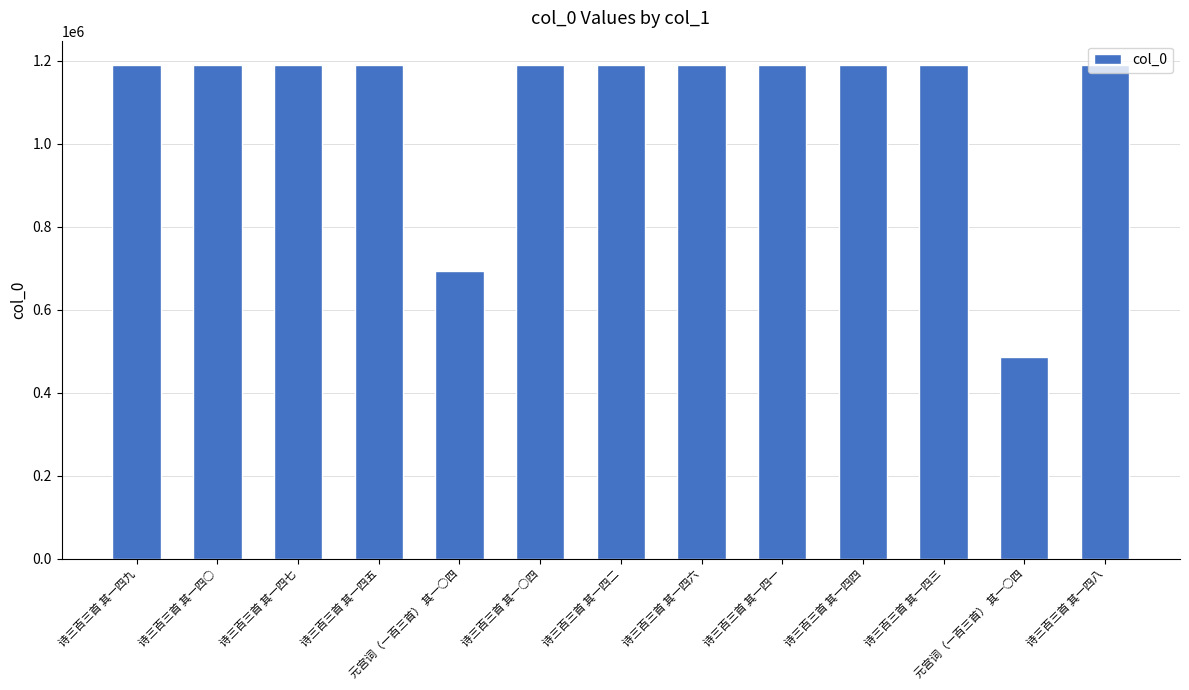

Which category has the highest value across all series?

诗三百三首 其一四八